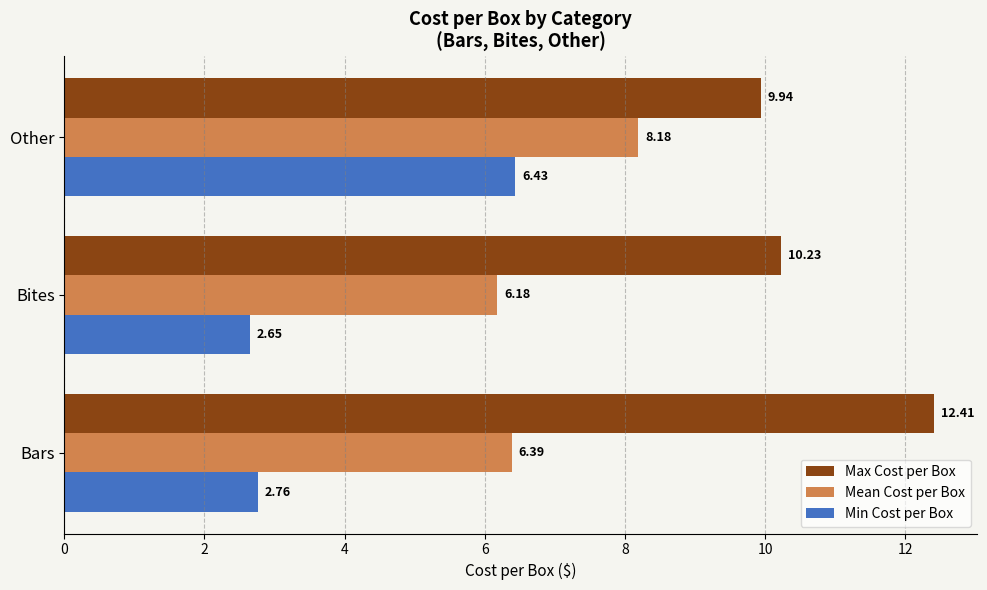

List the series in order of their peak value, highest first.

Max Cost per Box, Mean Cost per Box, Min Cost per Box